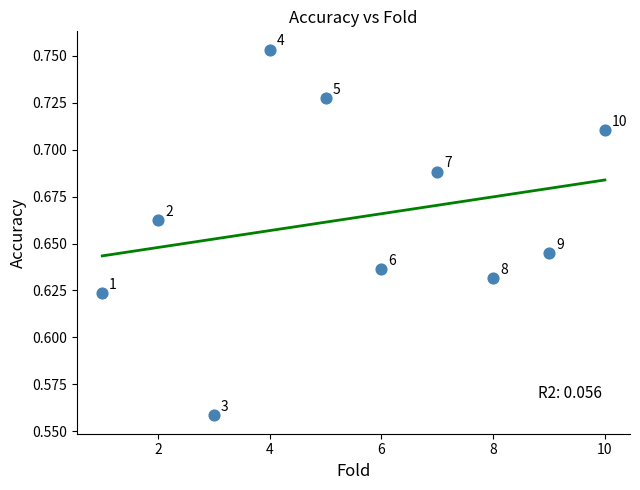

What is the average X value?

5.5